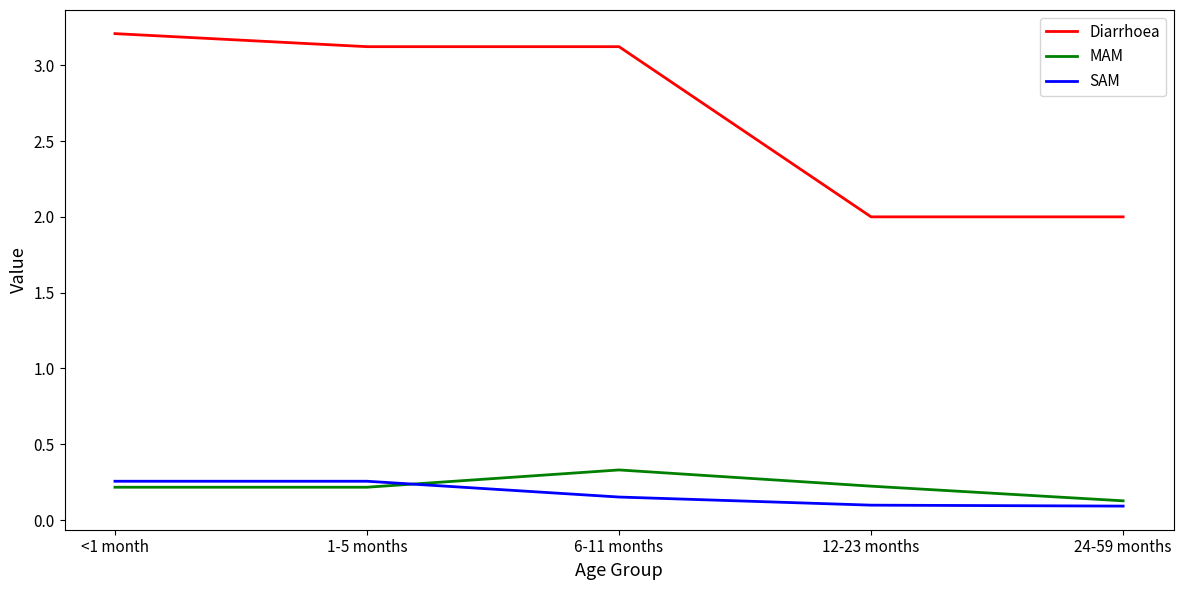

The SAM series shows 0.4 at <1 month. True or false?

False